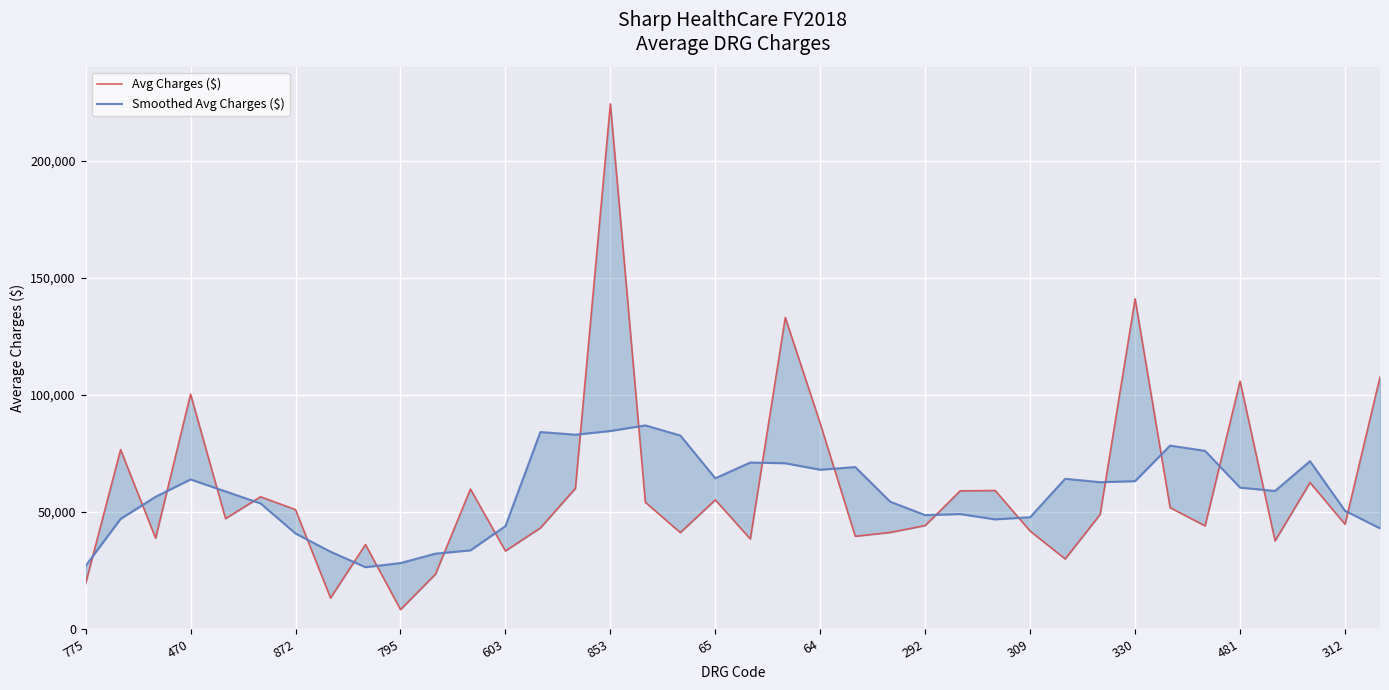

Is it true that Smoothed Avg Charges ($) equals 114217.9 at 16?

False